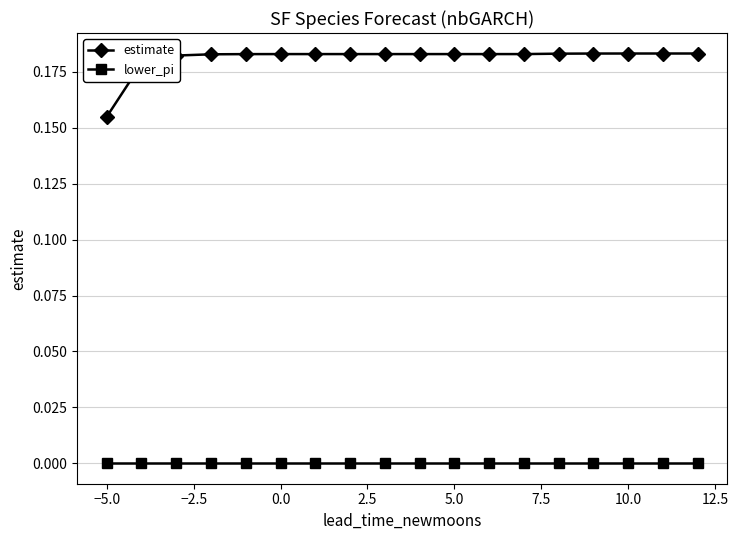

What is the sum of all estimate values?

3.3